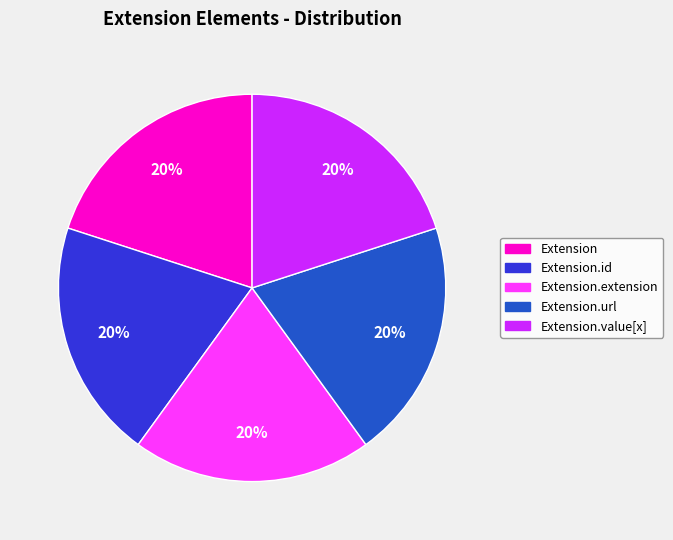

Does any single category account for the majority?

No